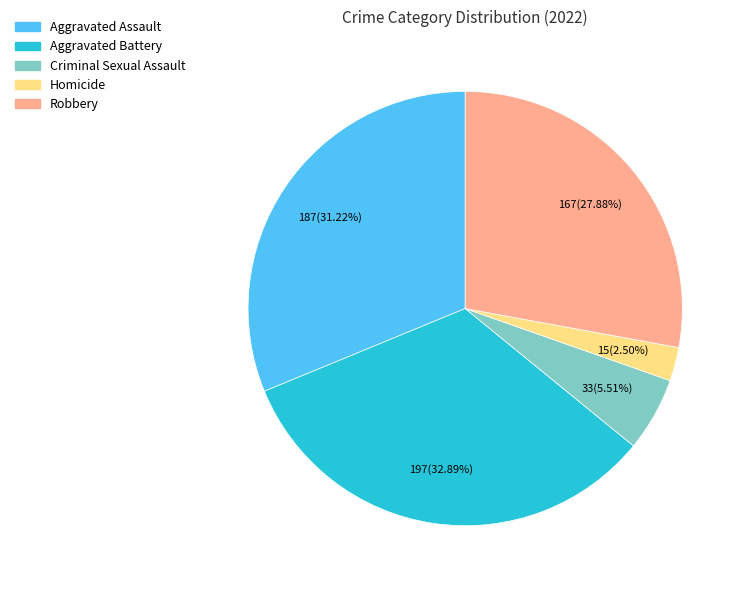

True or false: Aggravated Battery accounts for 26% of the total.

False